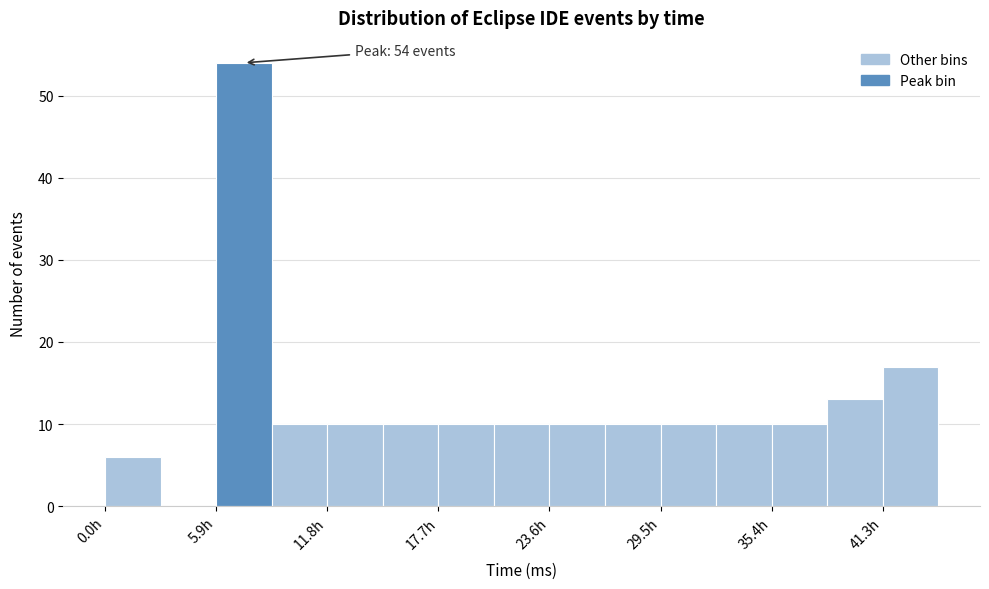

Around what value on the x-axis is the tallest bar? Give the approximate position of its centre, as read against the axis.

7